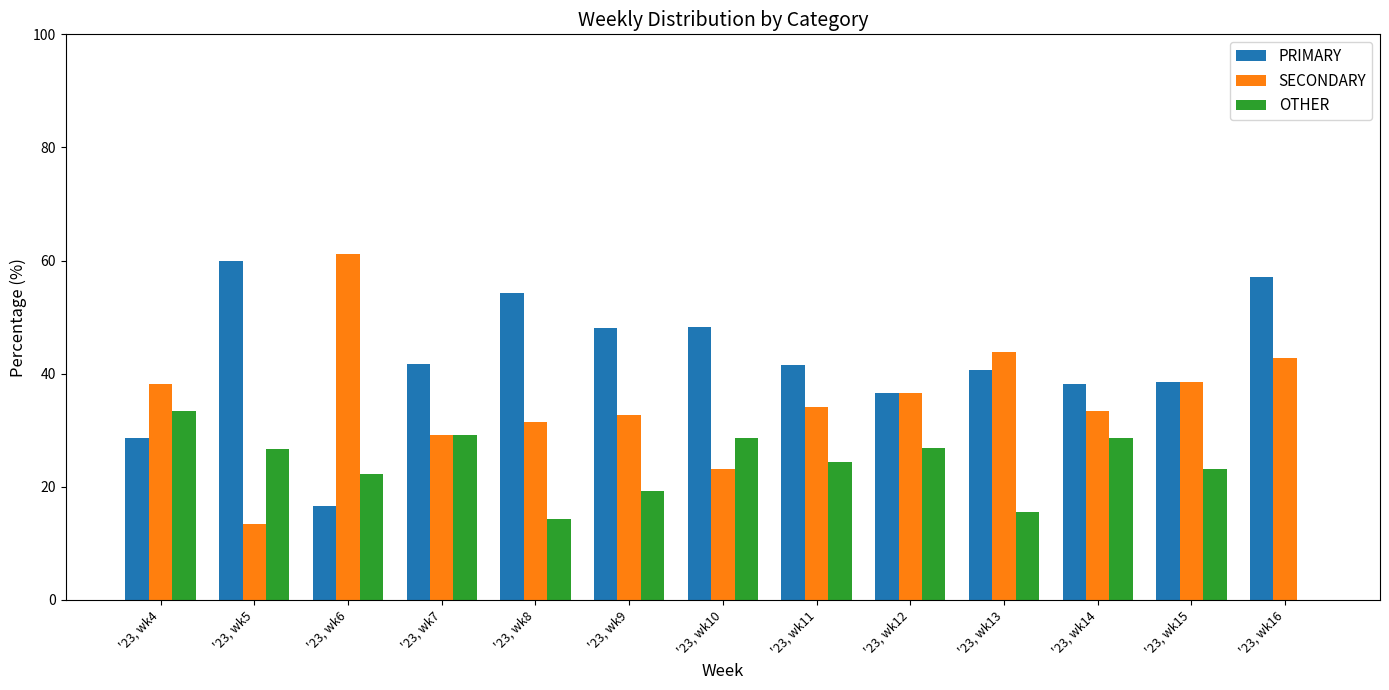

Which category has the highest value in the OTHER series?

'23, wk4